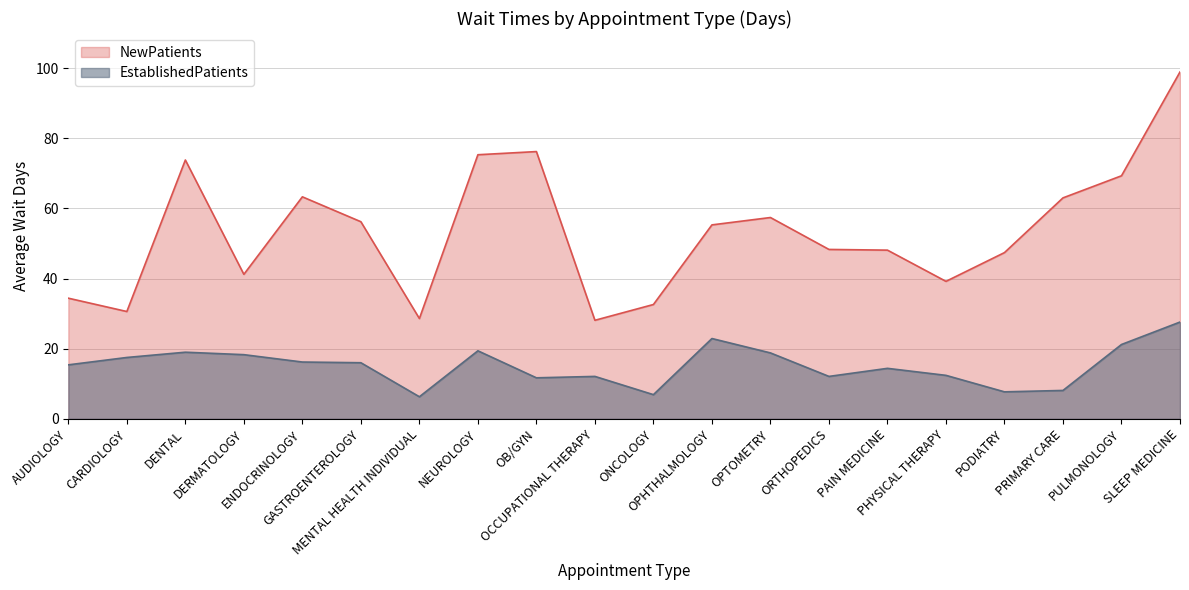

How many distinct data groups are displayed?

2